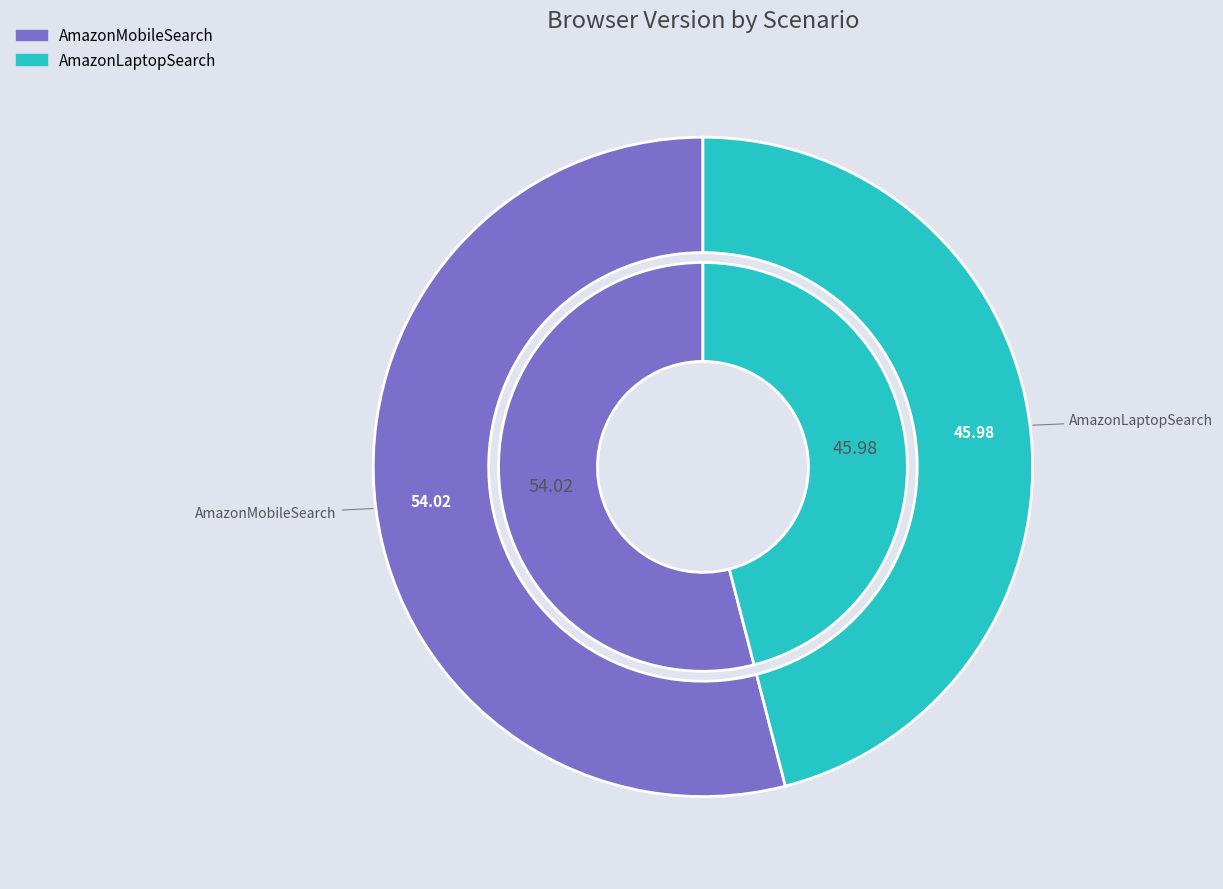

How much of the chart is everything except AmazonLaptopSearch?

54.0%